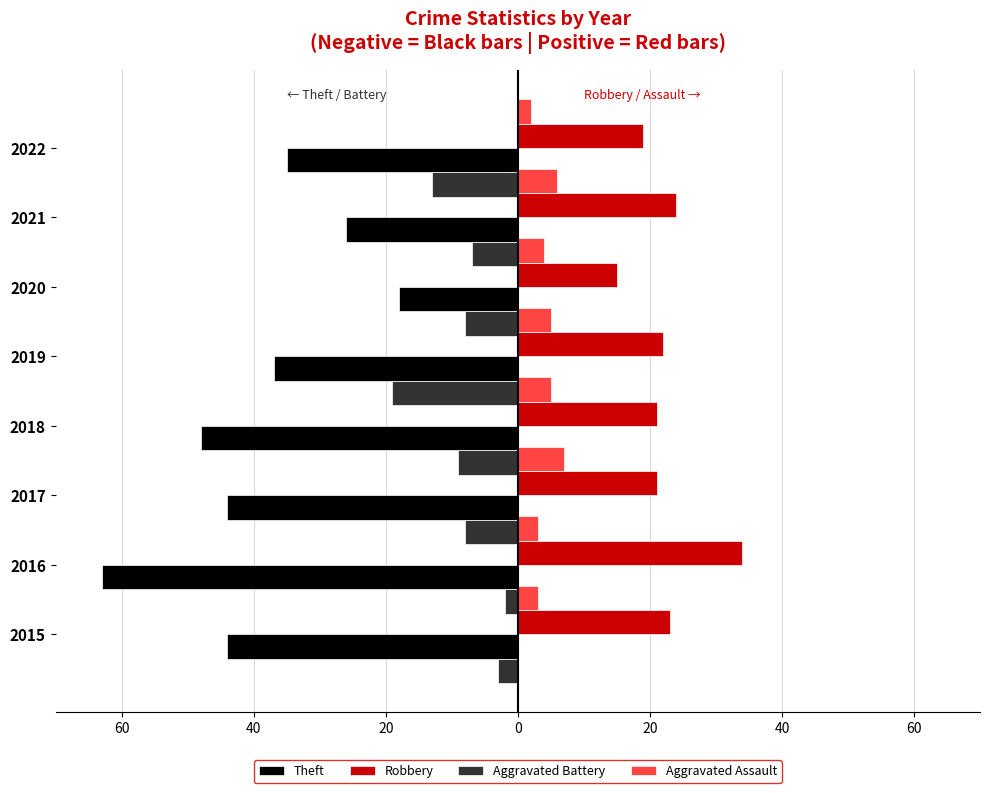

Count the Aggravated Assault values in the range 3 to 6.

6